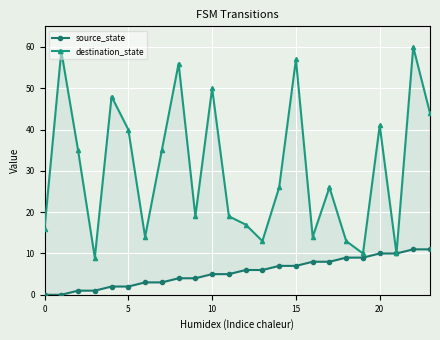

The value of destination_state at 16 is 14. True or false?

True